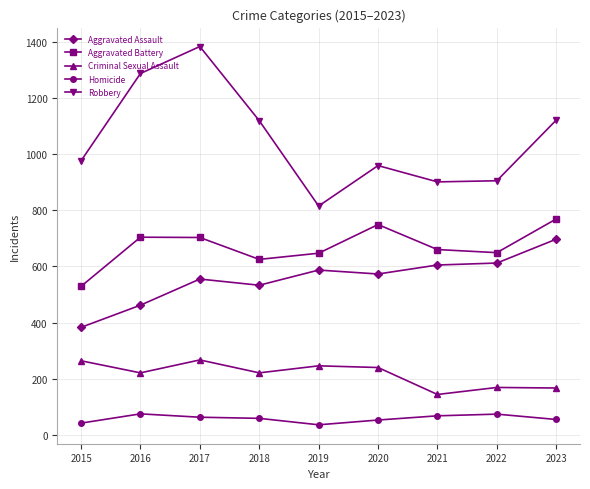

What is the difference between the Robbery values at 2020 and 2015?

17